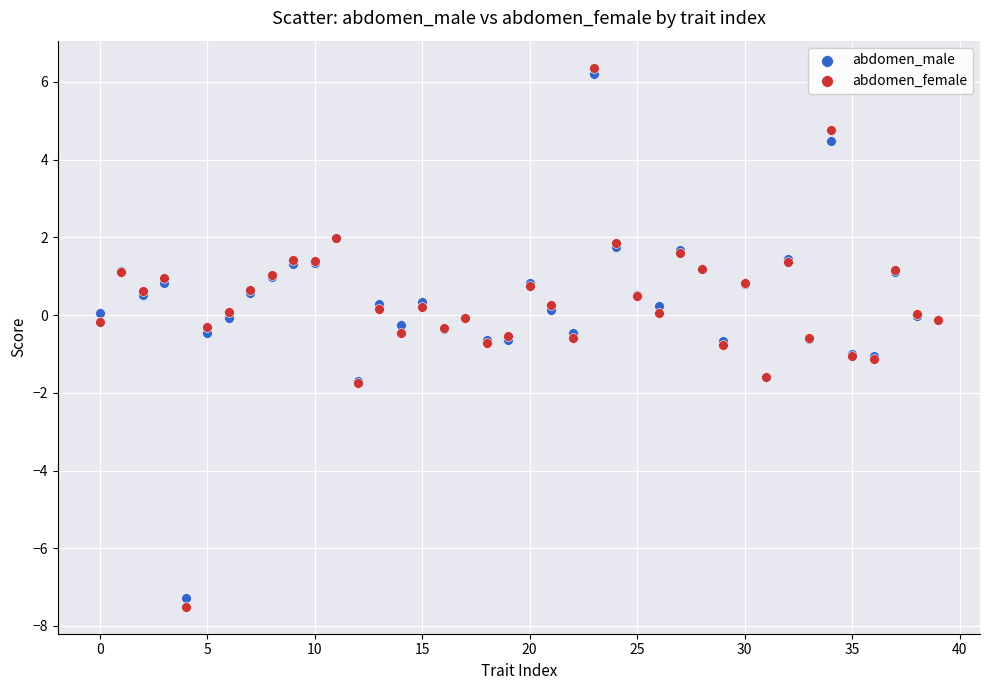

Which series has the largest Y range (max minus min)?

abdomen_female